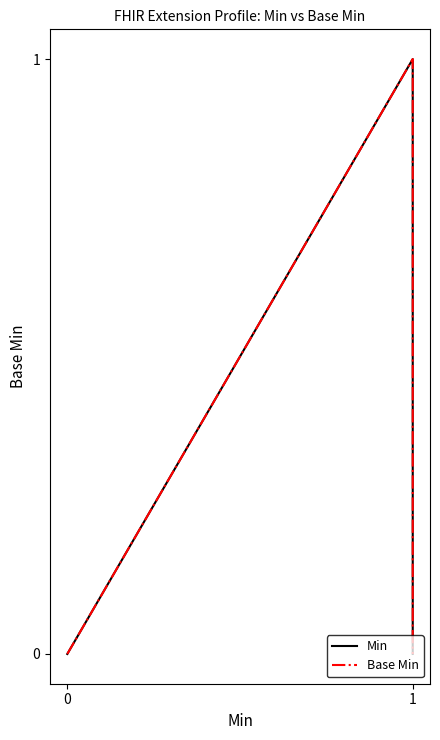

The value of Min at 0 is 0. True or false?

False